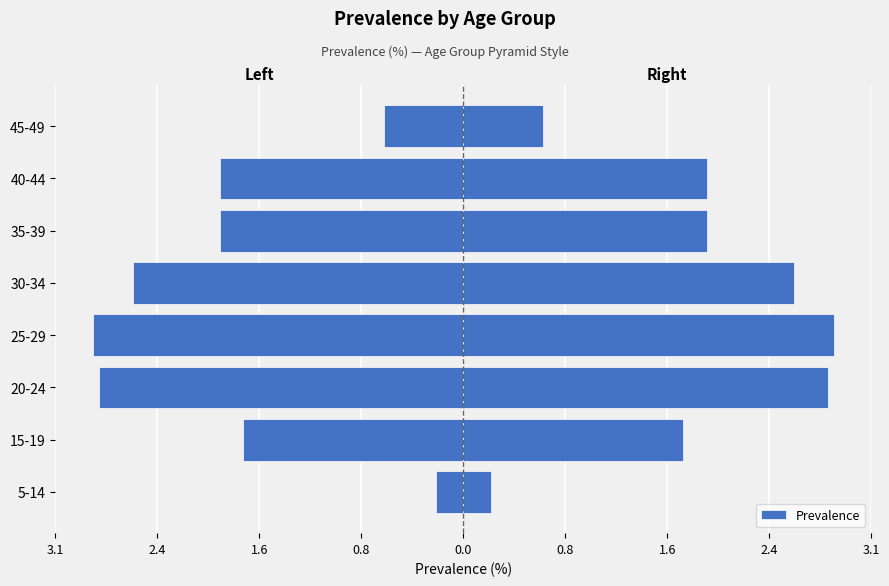

What is the minimum value shown in the chart?

0.2